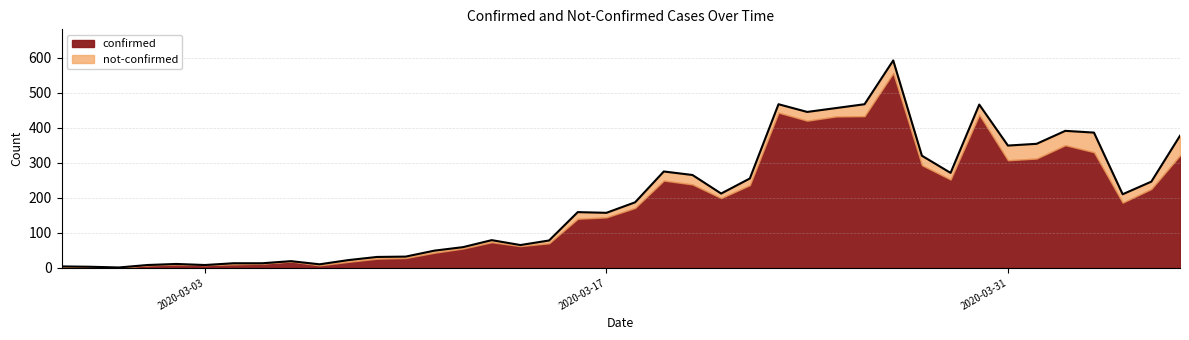

How many lines are shown in the chart?

2